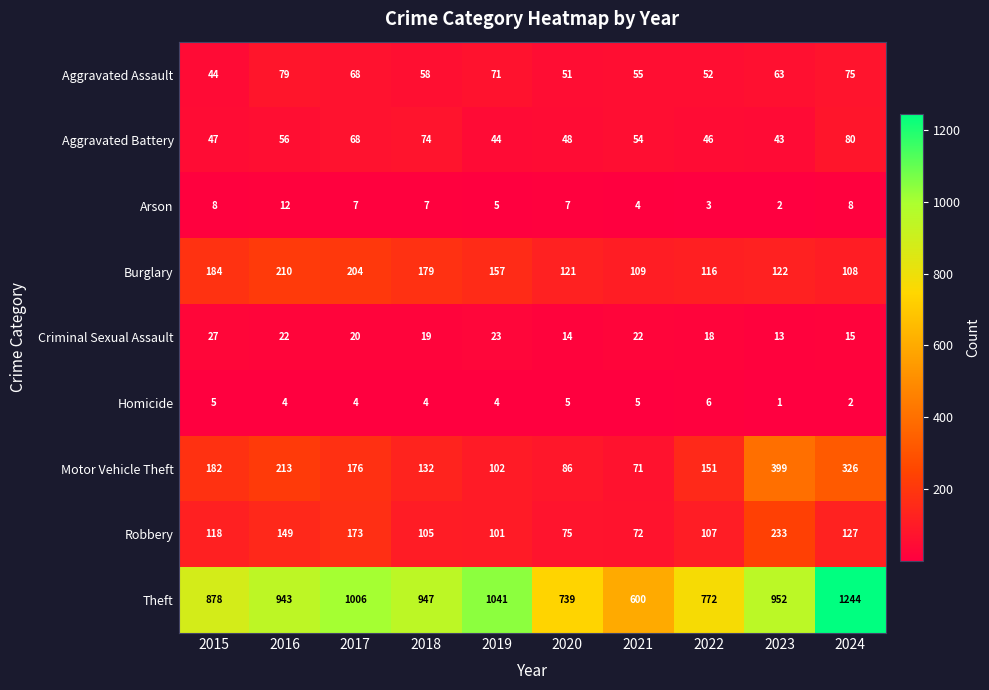

Read the Motor Vehicle Theft value at 2016, to the nearest 5.

215